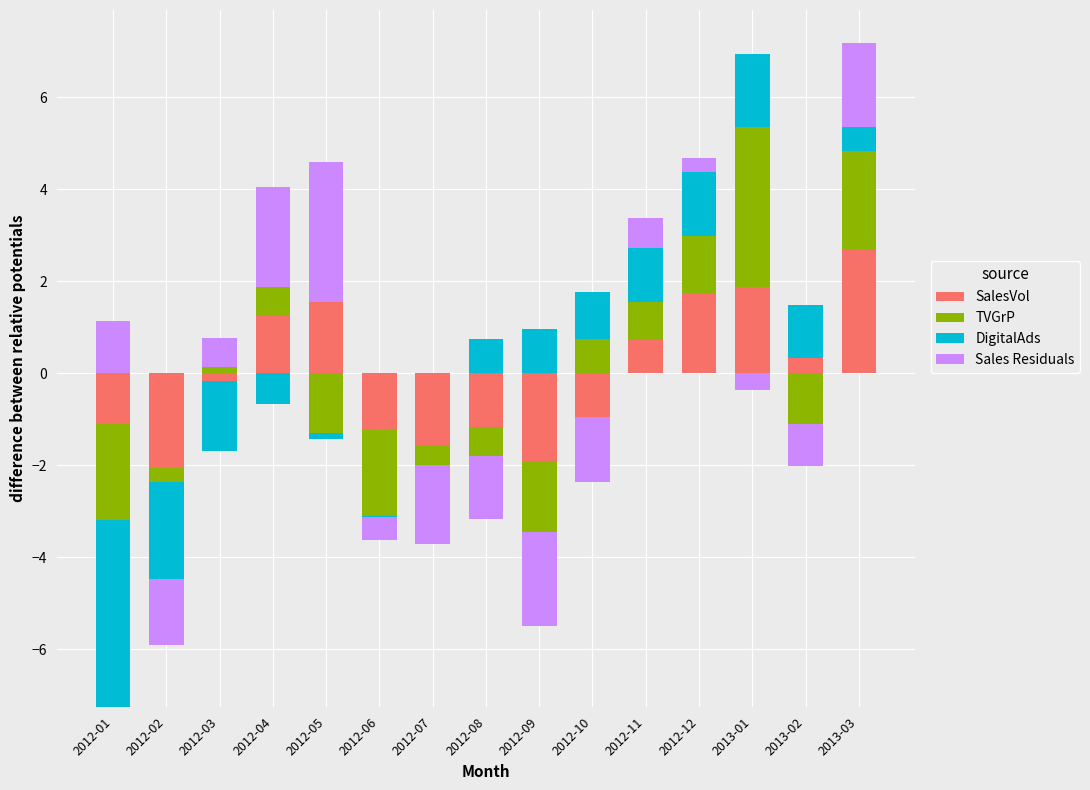

Count the number of categories in the chart.

15